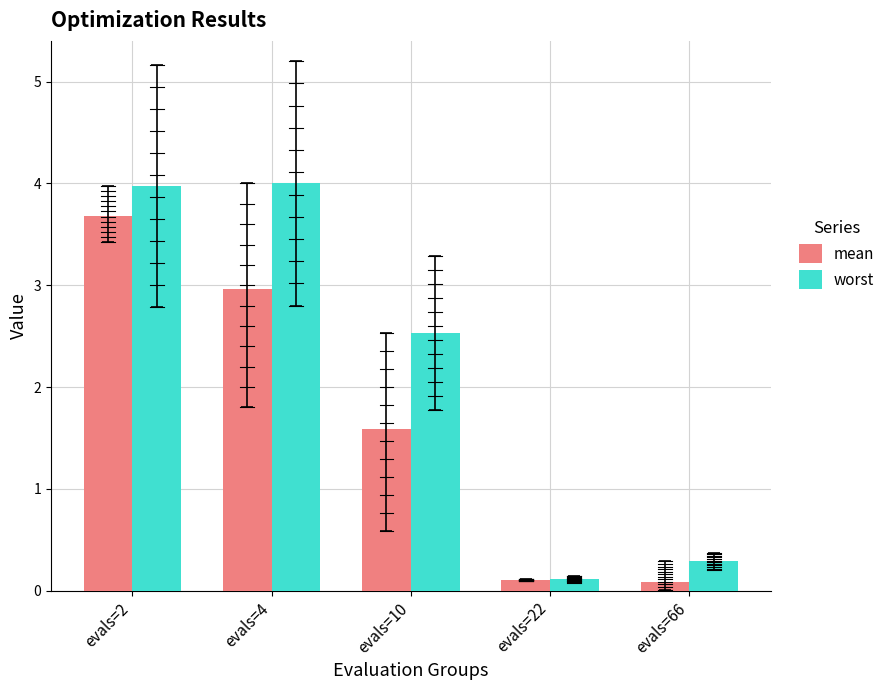

What are all the series names shown in the legend?

mean, worst